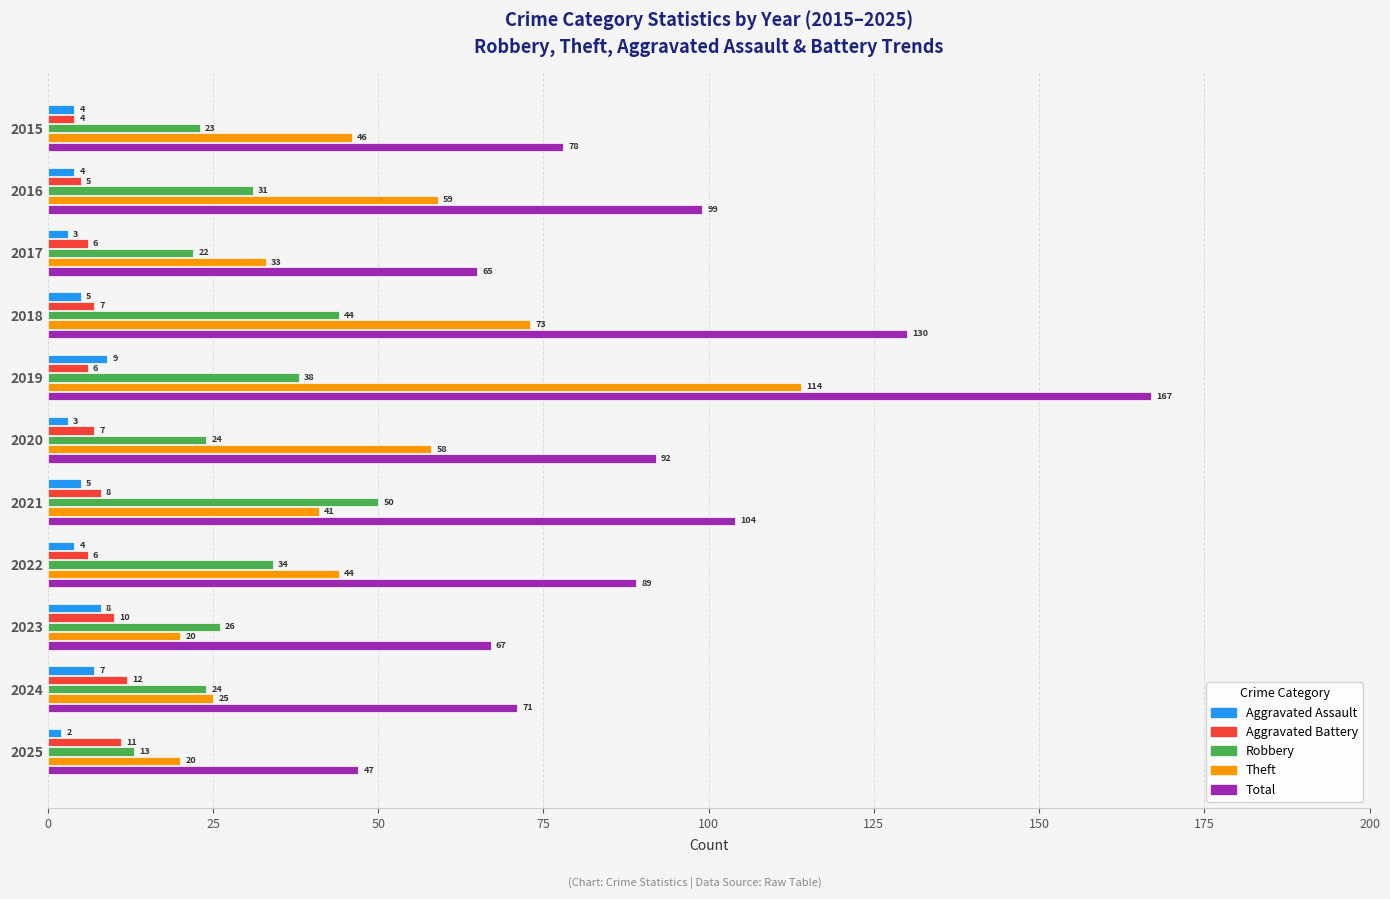

Rank the series at 2022 from highest to lowest value.

Total, Theft, Robbery, Aggravated Battery, Aggravated Assault